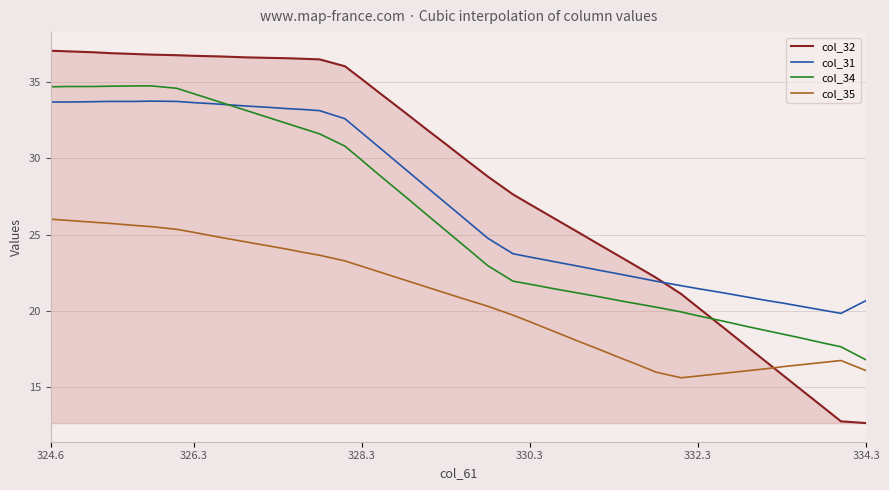

Which series has the largest total across all categories?

col_32